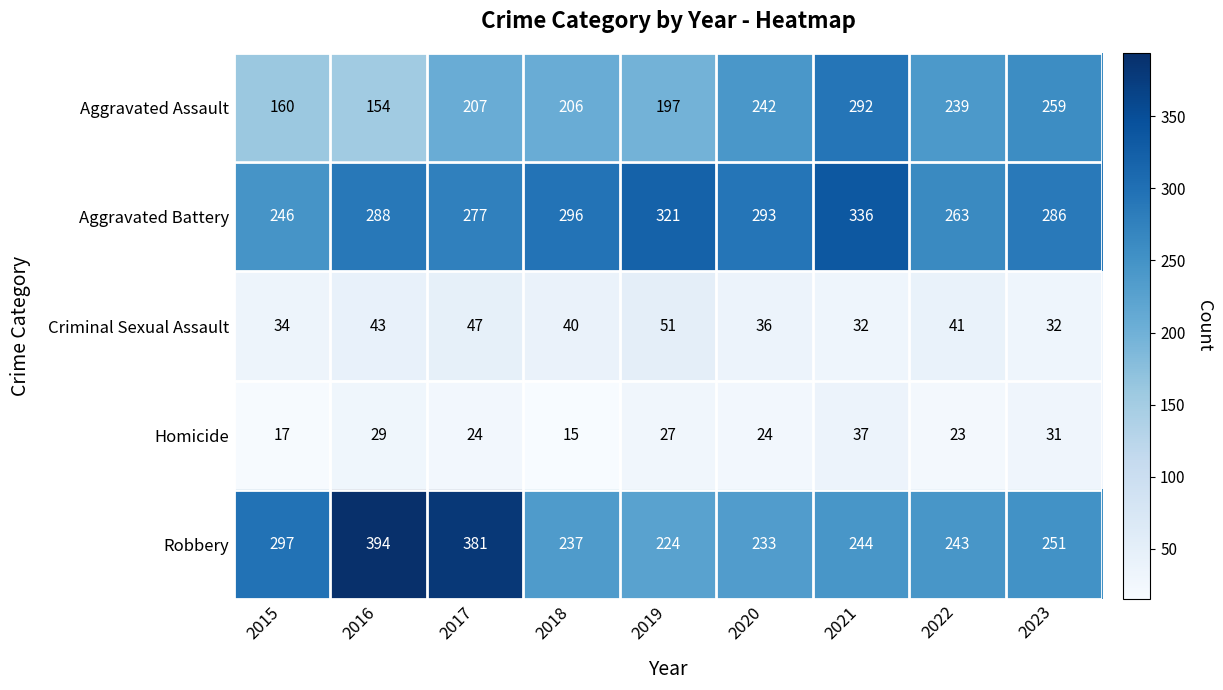

How many values in the Robbery series are below 244?

4